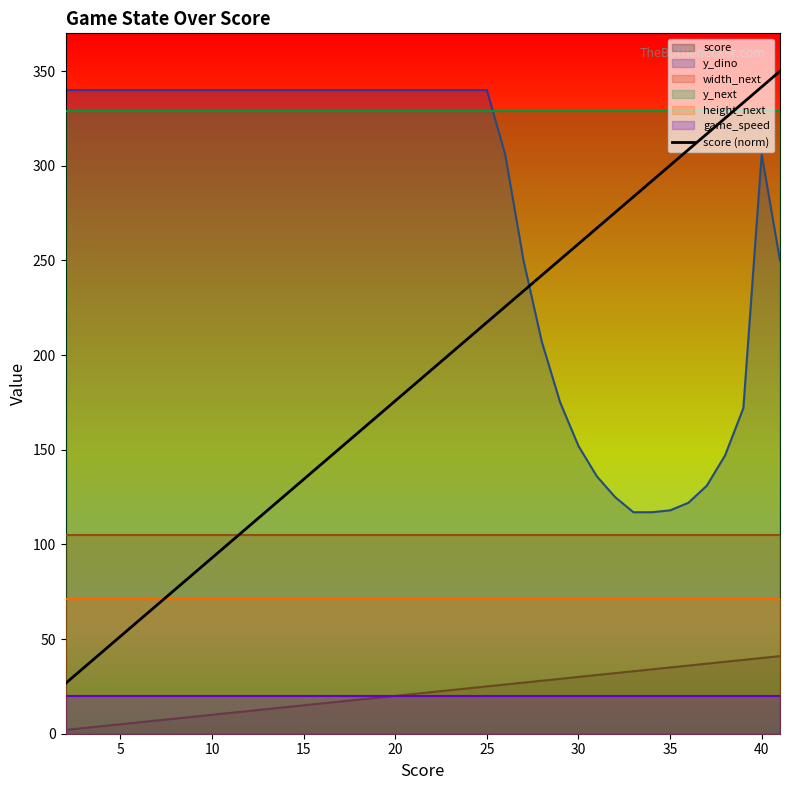

How many lines are shown in the chart?

1